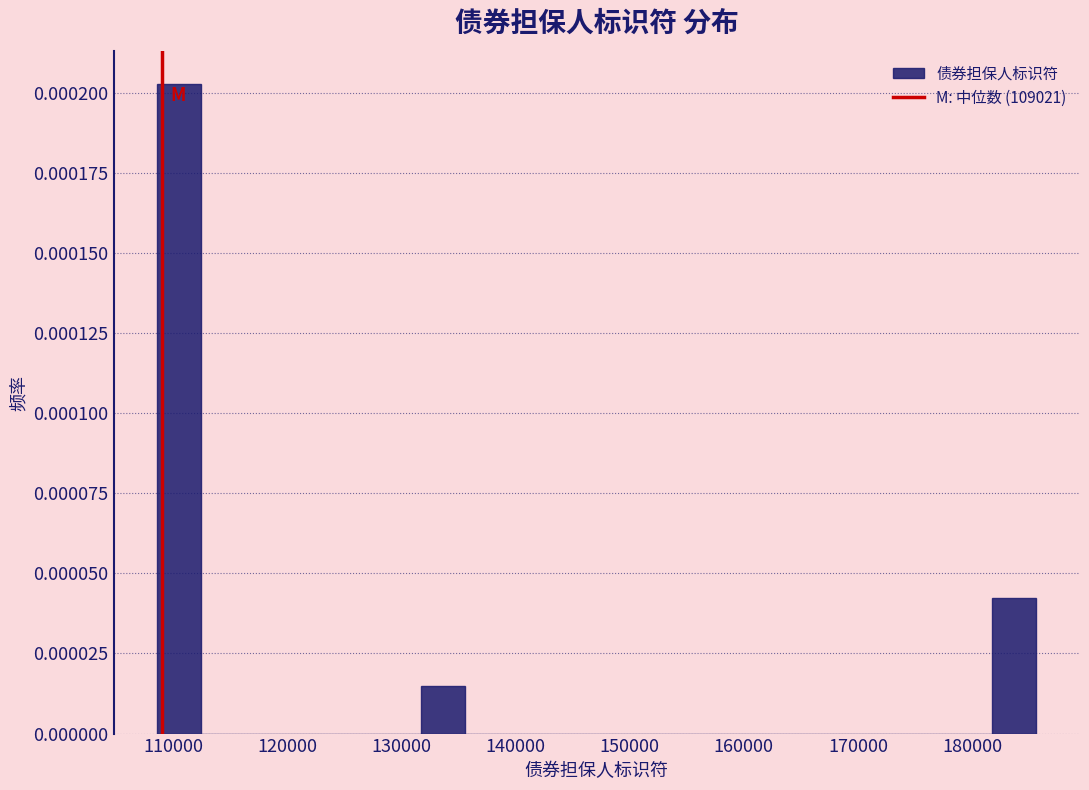

Read against the x-axis, roughly where is the centre of the tallest bar?

111000